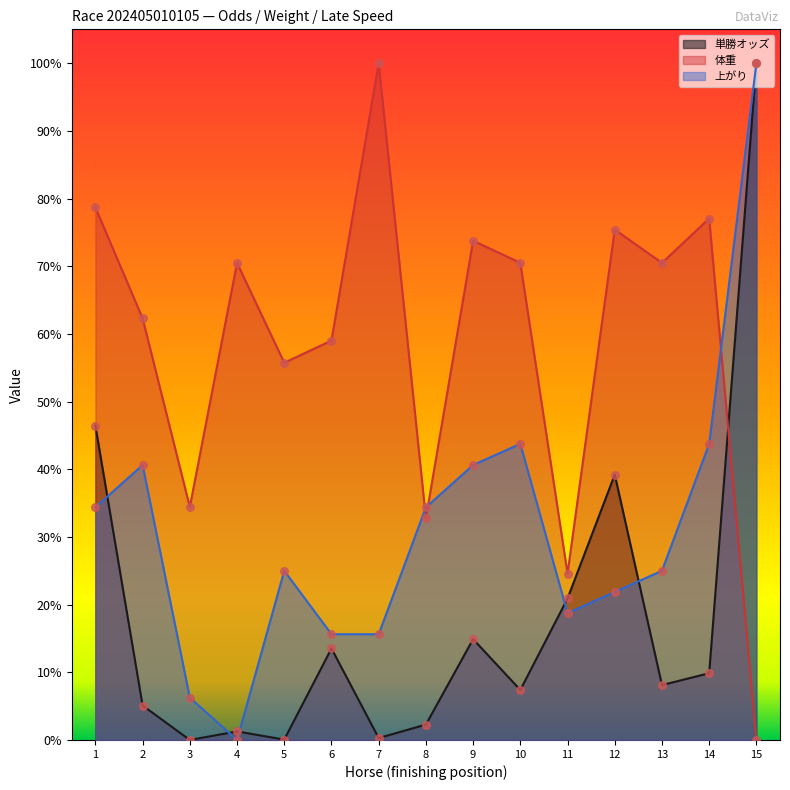

At how many categories does at least one series exceed 0?

15